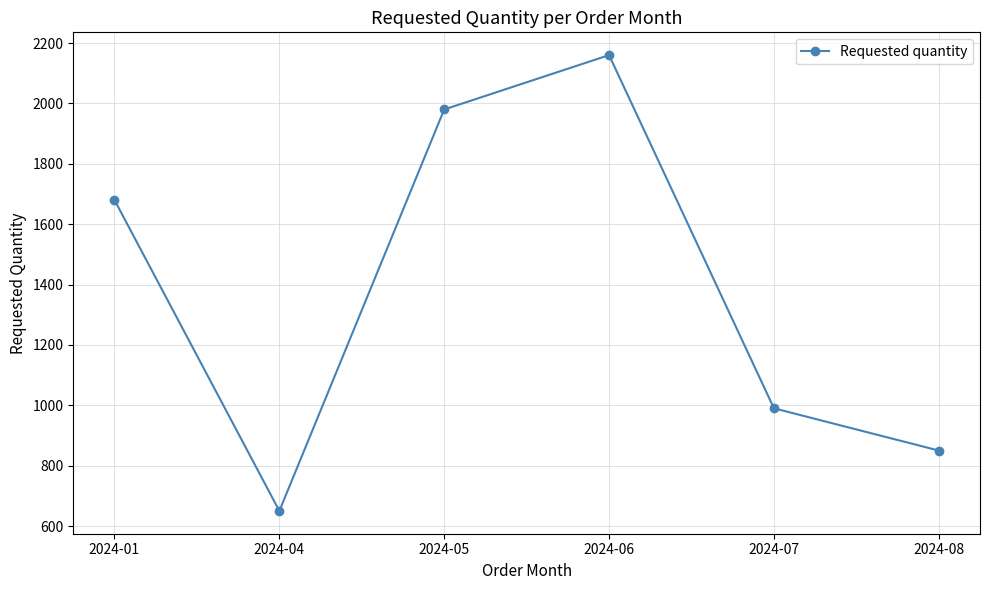

Which label corresponds to the smallest value in the chart?

2024-04